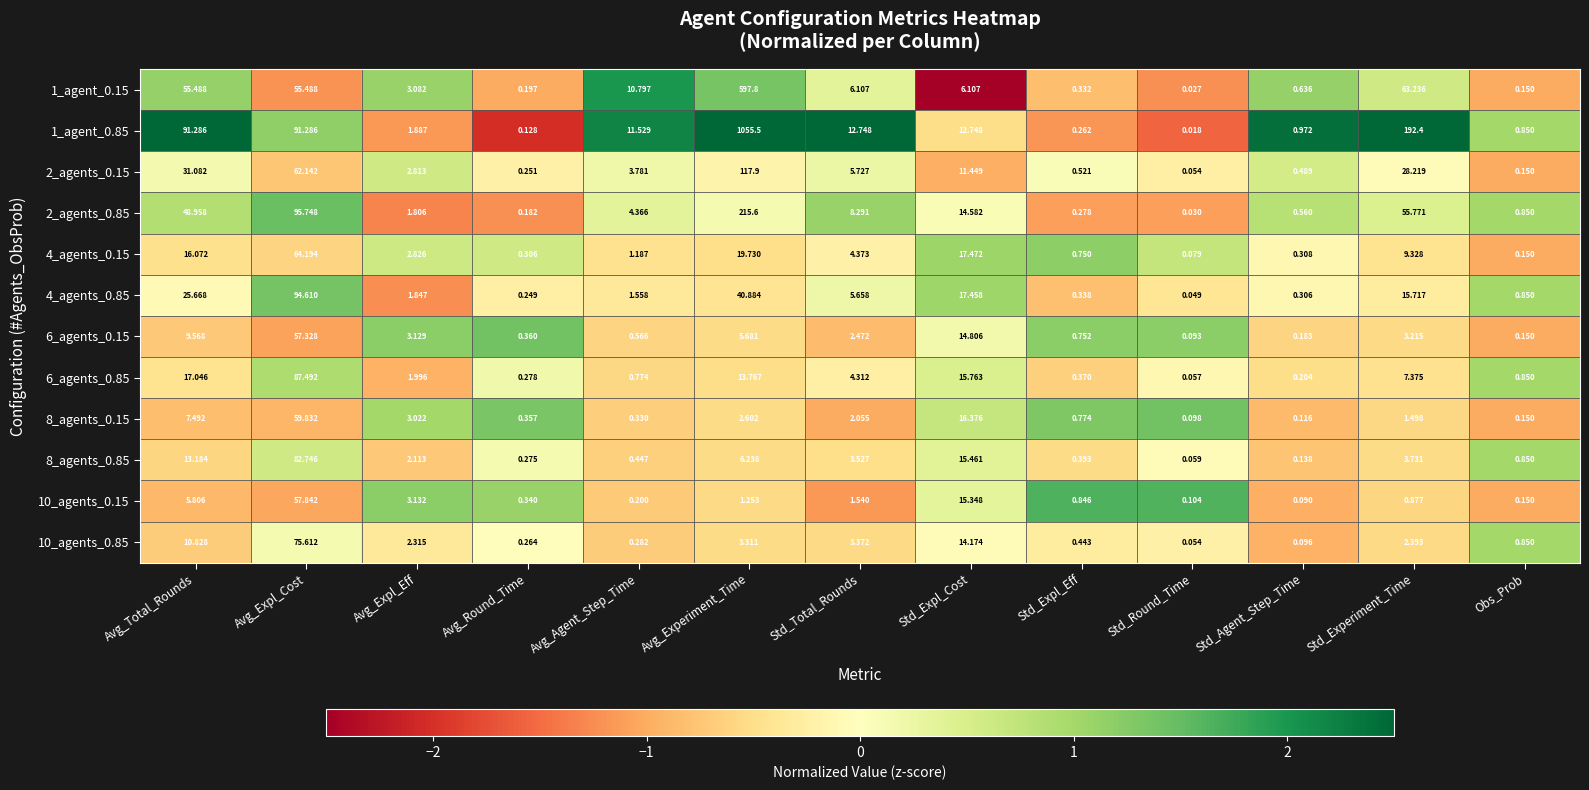

Which category has the highest value in the 6_agents_0.15 series?

Avg_Expl_Cost